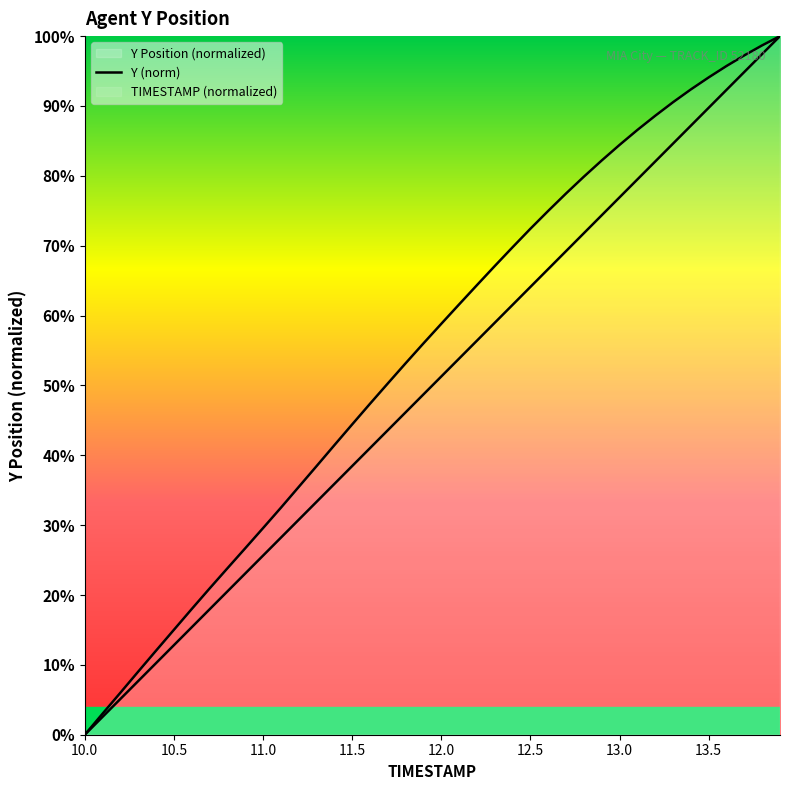

How many lines are shown in the chart?

2